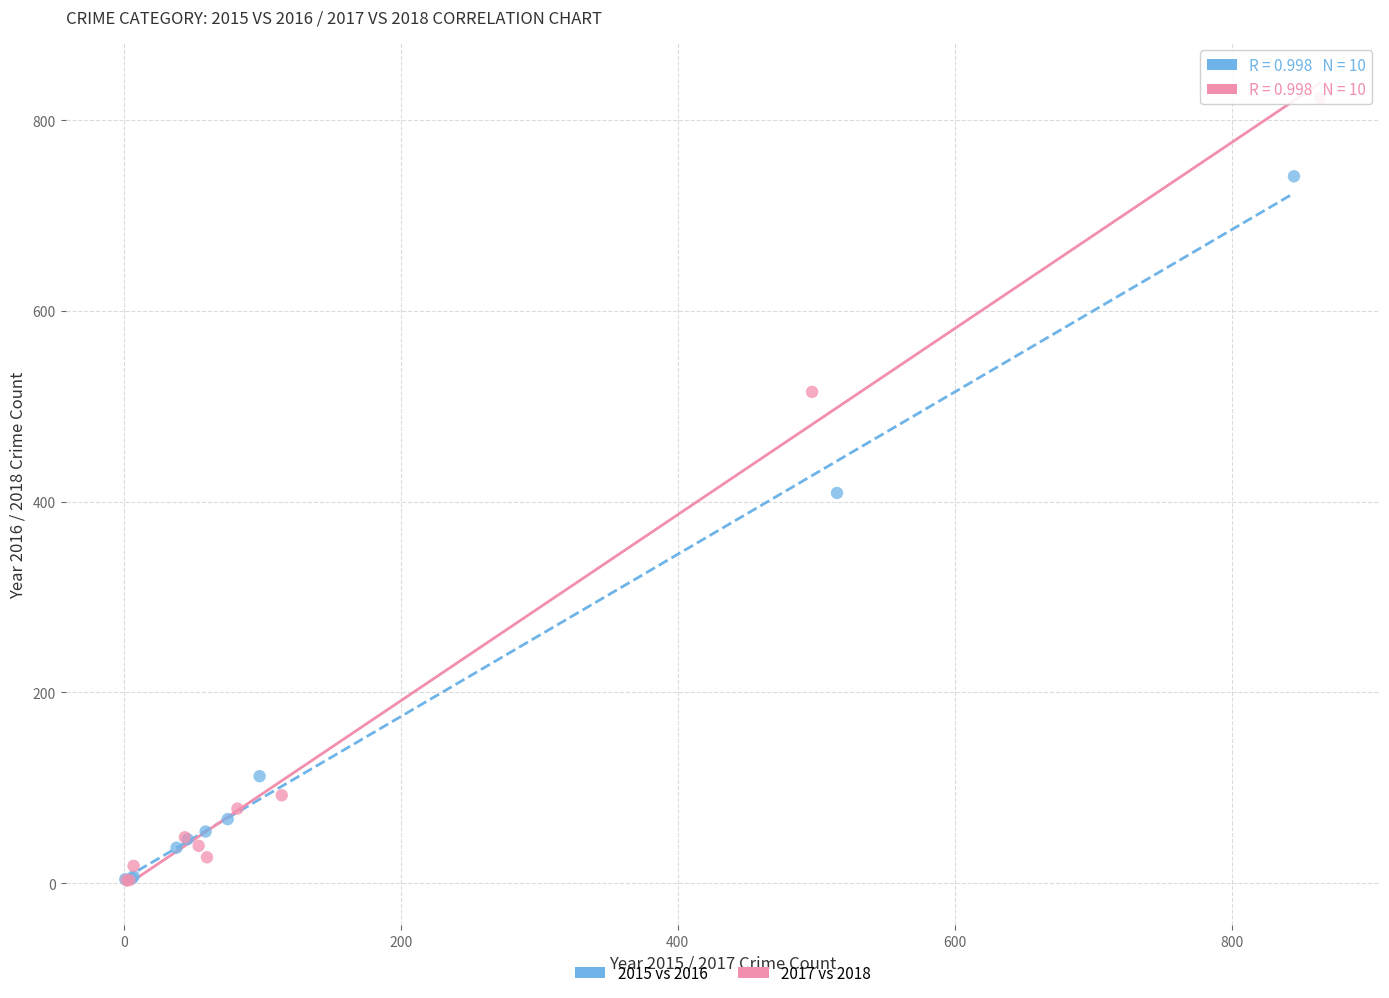

Which series has the widest spread of Y values?

2017 vs 2018